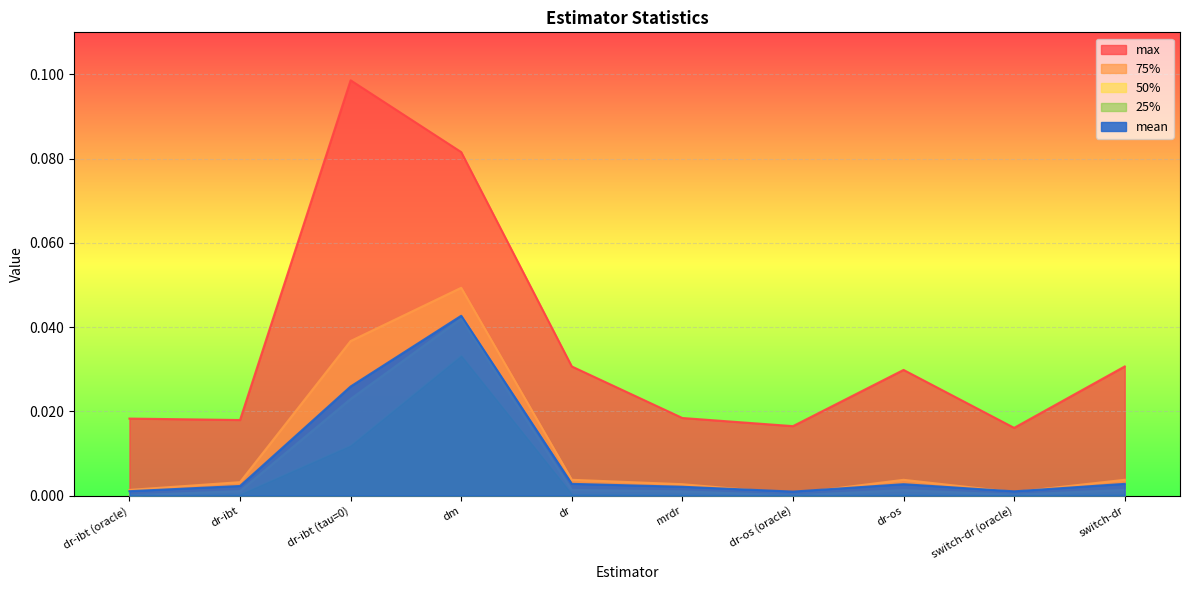

How many interior local valleys does the max series have?

3